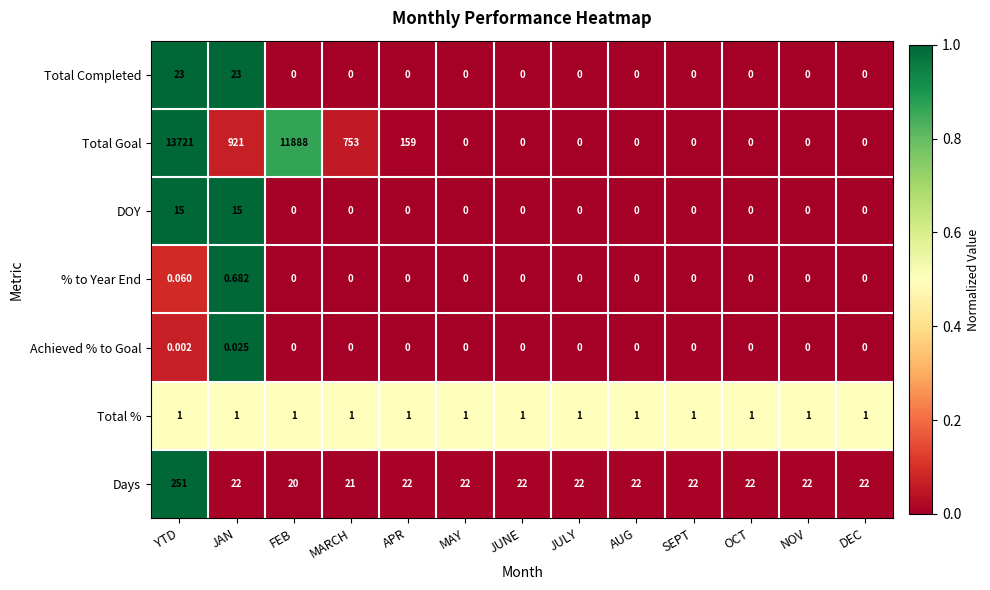

At which label does Days reach its peak?

YTD